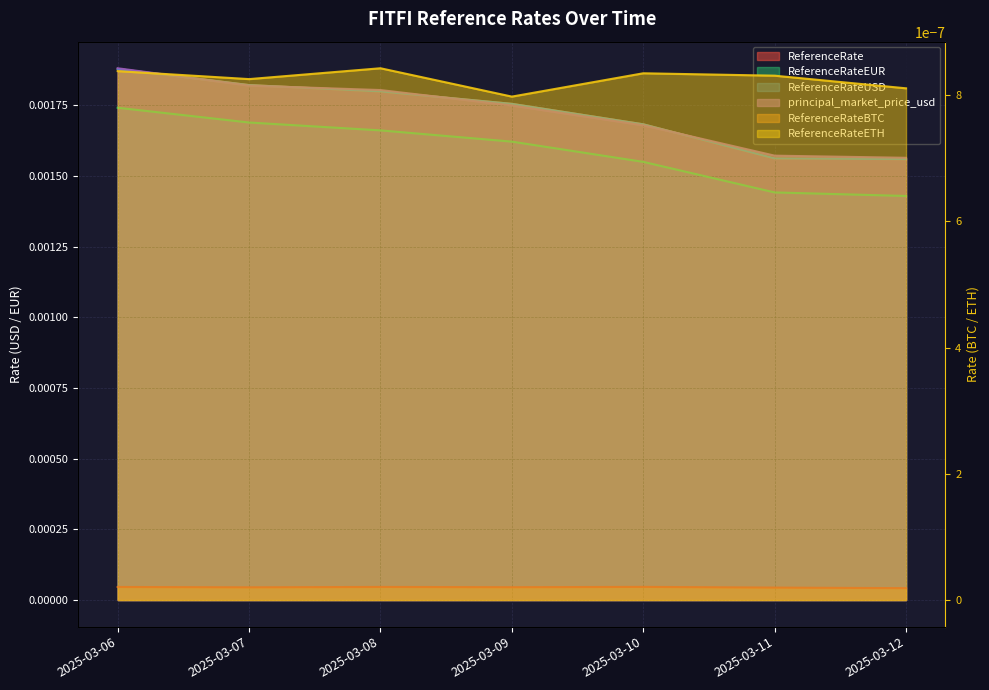

Count the principal_market_price_usd values in the range 0 to 1.

7